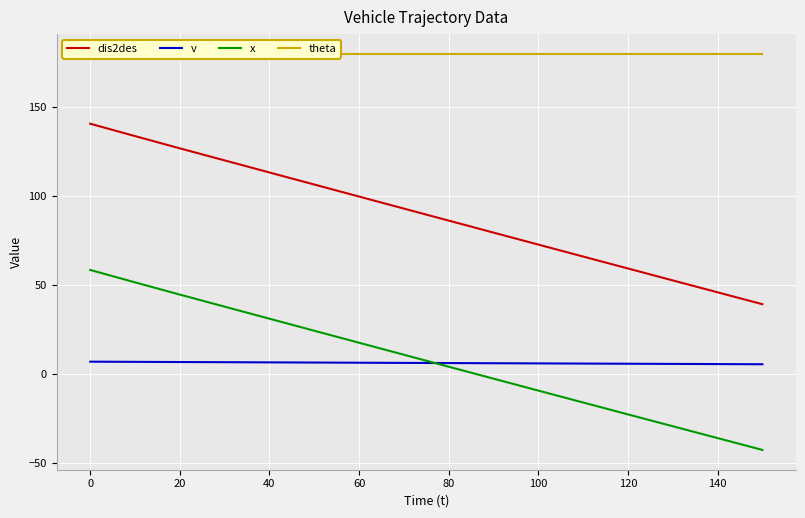

True or false: x and dis2des cross at least once.

False